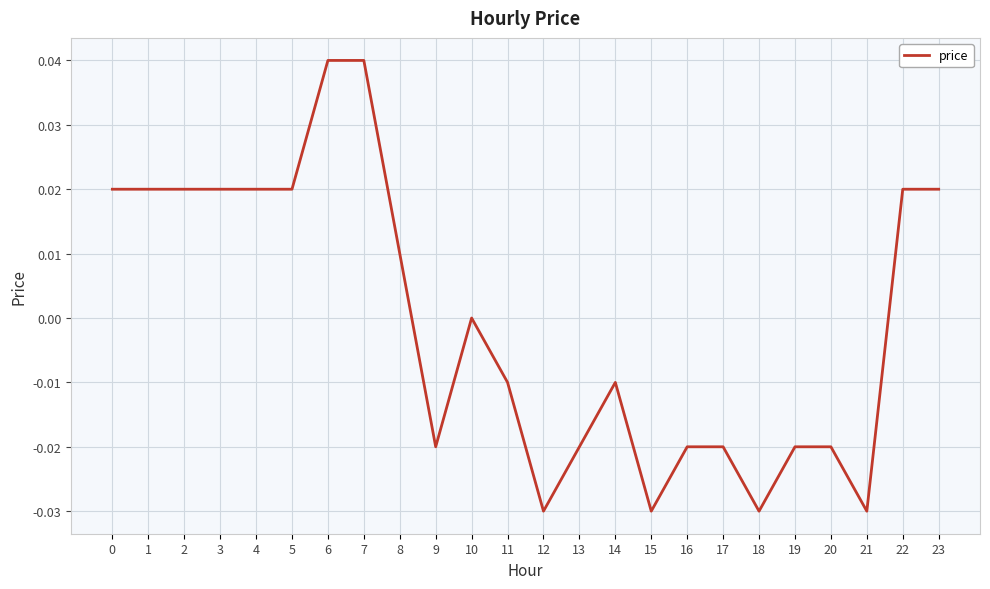

The value at 15 is -0.0. True or false?

True